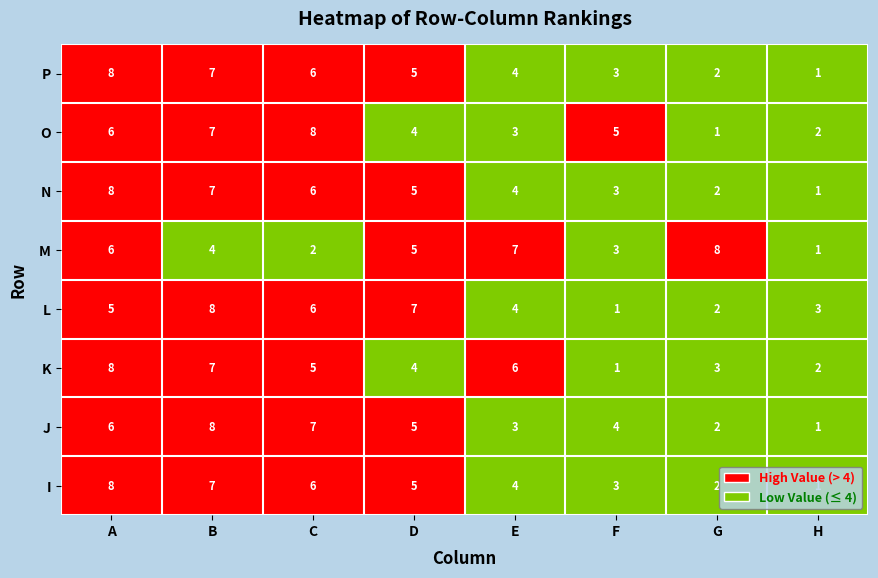

What is the lowest value of the K series?

1